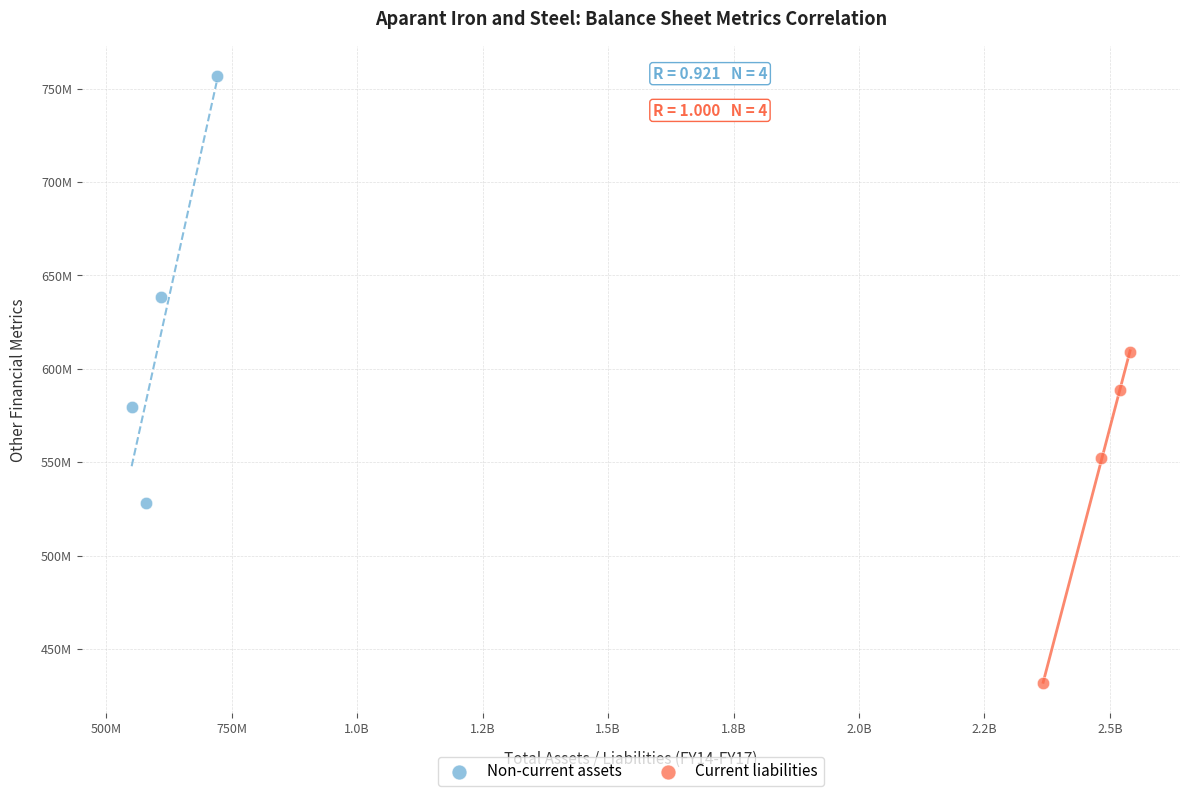

Which series has the widest spread of Y values?

Non-current assets